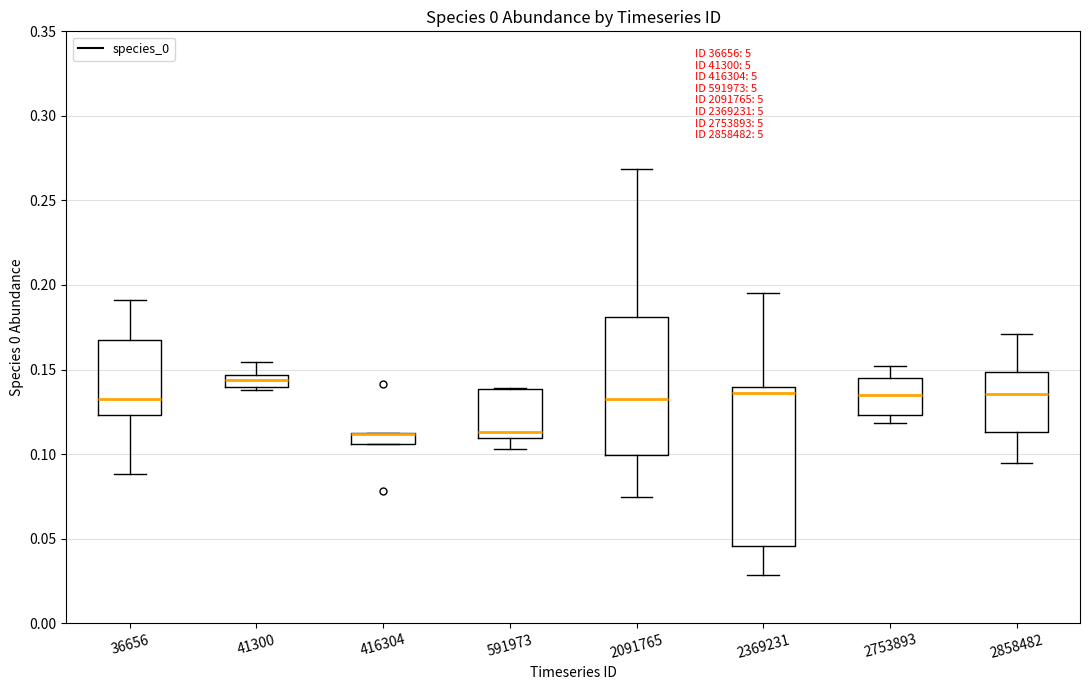

Where does the lower whisker of the box at x = 2858482 end on the y-axis? The values are not printed on the chart, so give them approximately, as read against the axis.

0.095